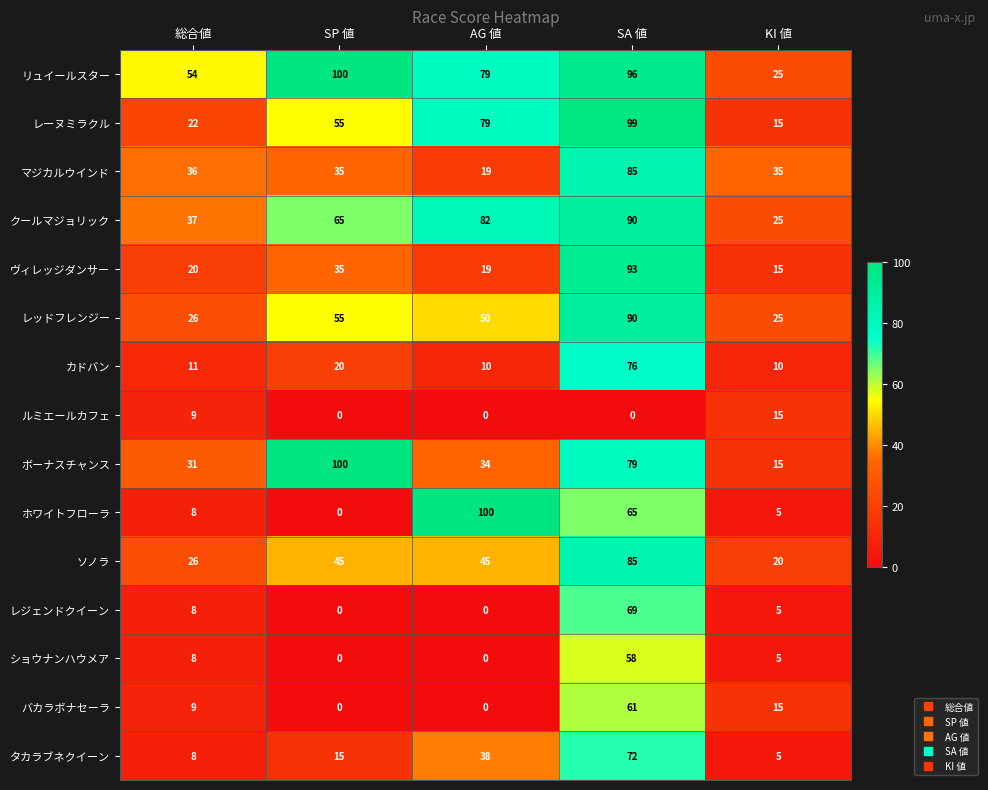

Count the number of categories in the chart.

5